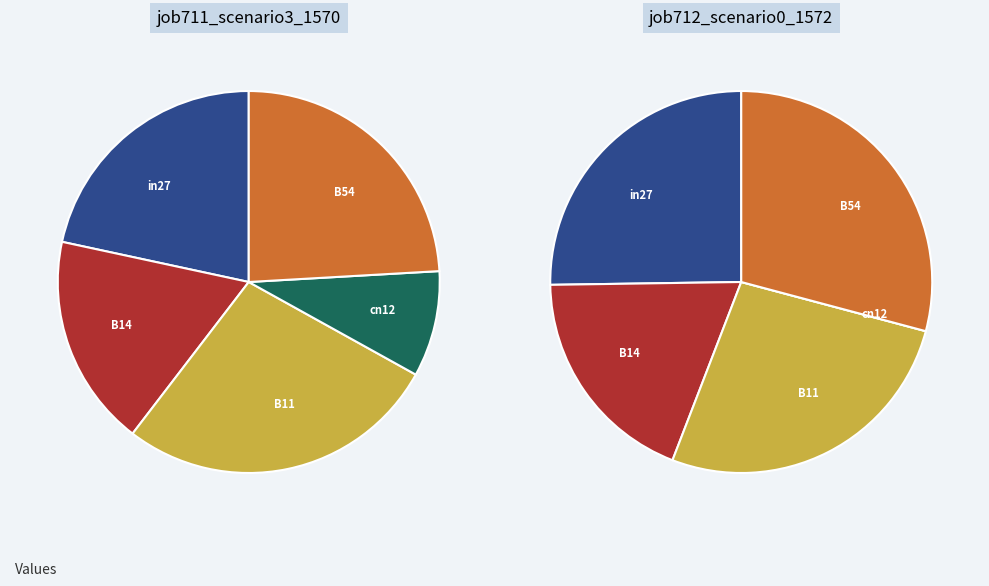

Rank the categories by value from highest to lowest.

B11, B54, in27, B14, cn12